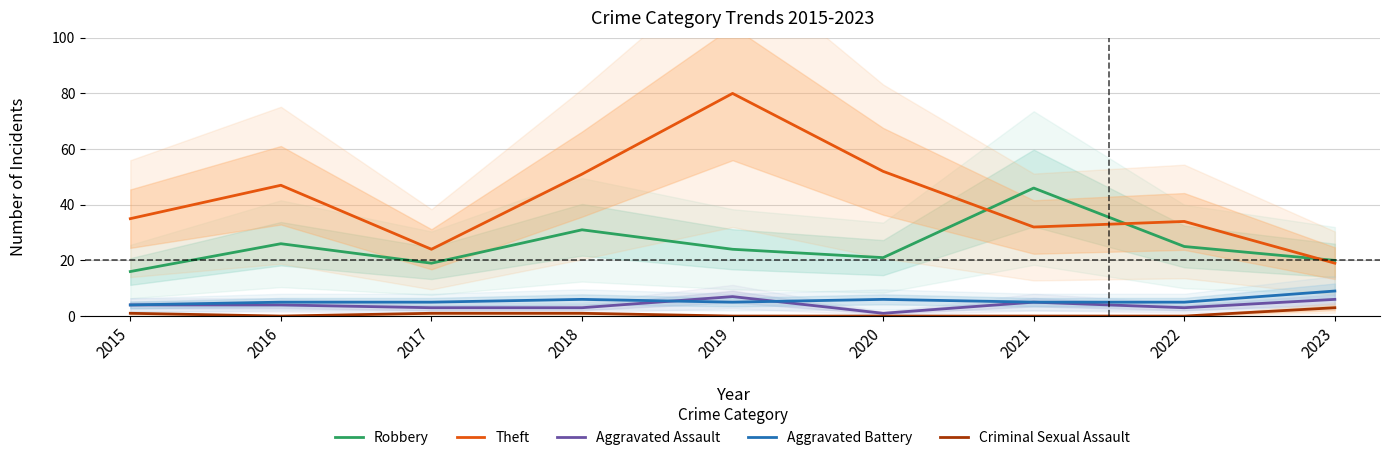

What is the value of the Aggravated Assault point at the 9th from the left?

6